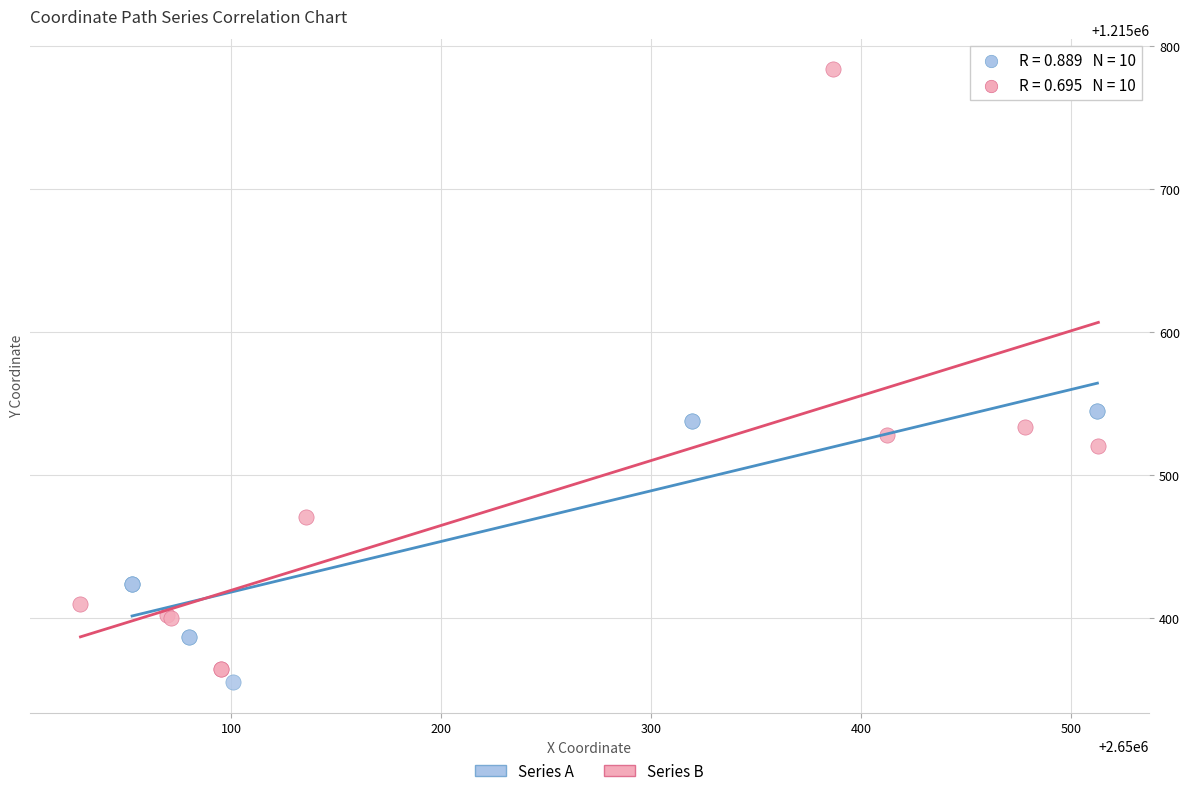

What are all the series names shown in the legend?

Series A, Series B